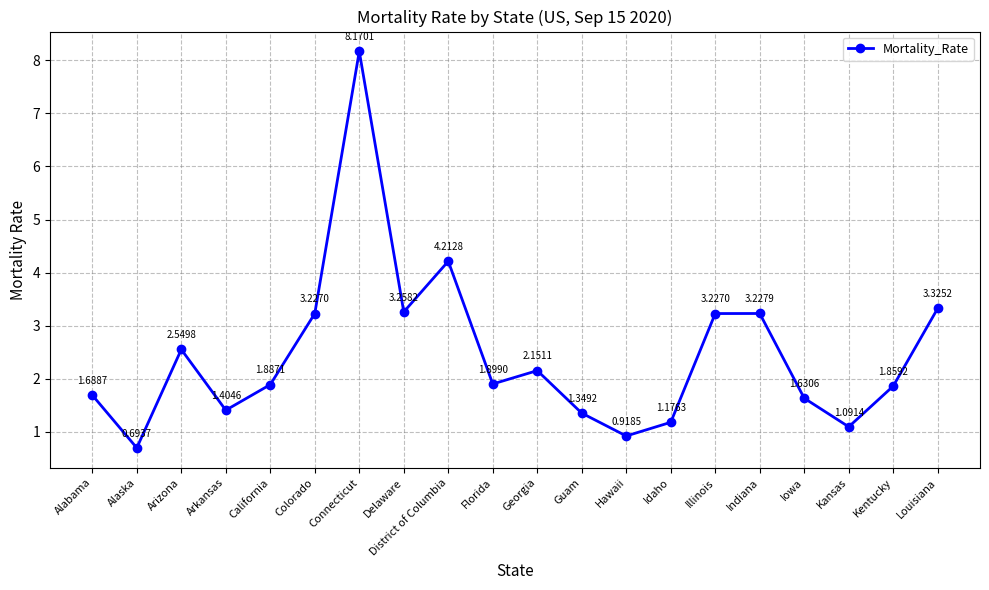

What is the change in value from Arizona to Hawaii?

-1.6